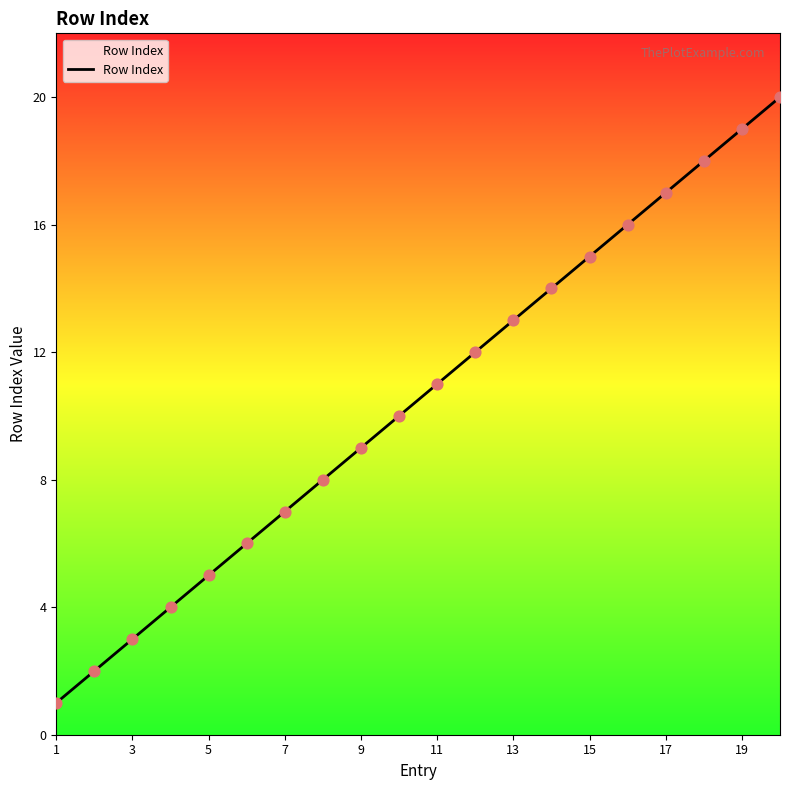

What is the difference between the maximum and minimum values?

19